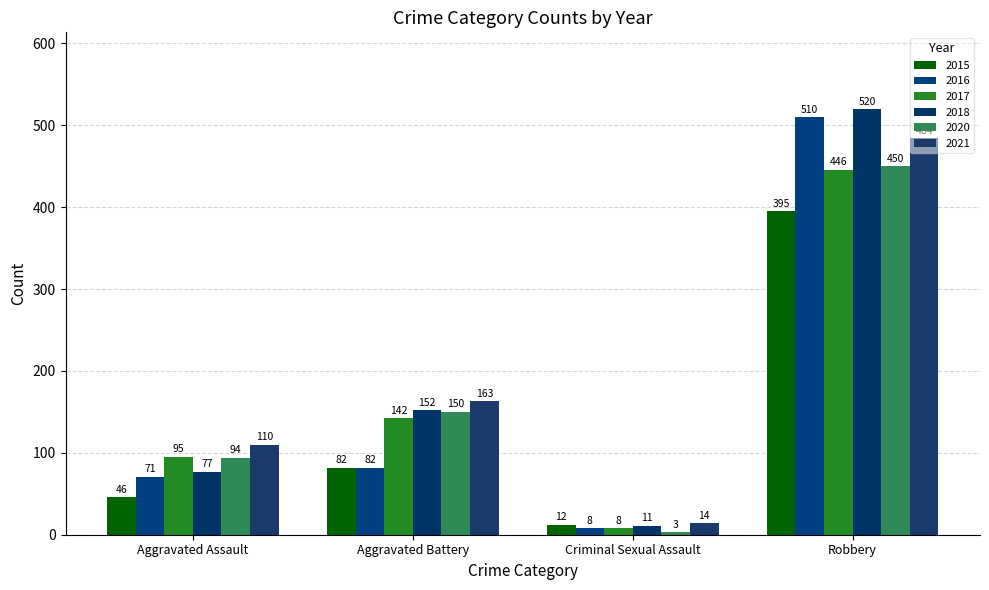

At which category does the chart reach its minimum across all series?

Criminal Sexual Assault